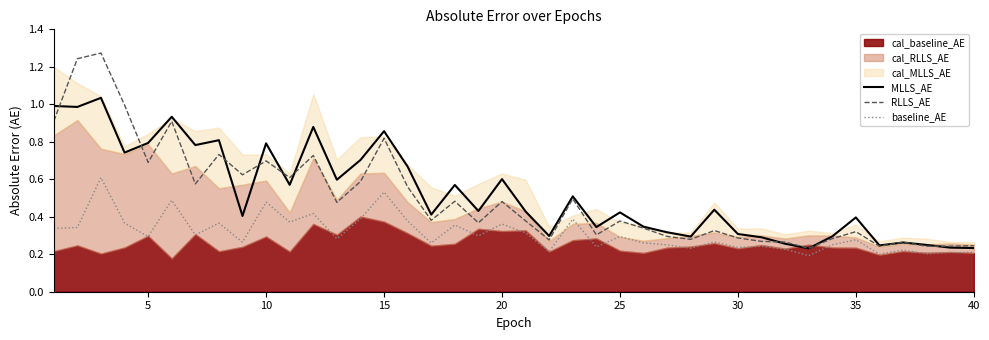

Reading left to right, what are all the values shown in this chart?

MLLS_AE: 1.0	1.0	1.0	0.7	0.8	0.9	0.8	0.8	0.4	0.8	0.6	0.9	0.6	0.7	0.9	0.7	0.4	0.6	0.4	0.6	0.4	0.3	0.5	0.3	0.4	0.3	0.3	0.3	0.4	0.3	0.3	0.3	0.2	0.3	0.4	0.2	0.3	0.2	0.2	0.2
RLLS_AE: 0.9	1.2	1.3	1.0	0.7	0.9	0.6	0.7	0.6	0.7	0.6	0.7	0.5	0.6	0.8	0.6	0.4	0.5	0.4	0.5	0.4	0.3	0.5	0.3	0.4	0.3	0.3	0.3	0.3	0.3	0.3	0.3	0.2	0.3	0.3	0.2	0.3	0.2	0.2	0.2
baseline_AE: 0.3	0.3	0.6	0.4	0.3	0.5	0.3	0.4	0.3	0.5	0.4	0.4	0.3	0.4	0.5	0.4	0.3	0.4	0.3	0.4	0.3	0.2	0.4	0.2	0.3	0.3	0.3	0.2	0.3	0.2	0.2	0.2	0.2	0.3	0.3	0.2	0.2	0.2	0.2	0.2